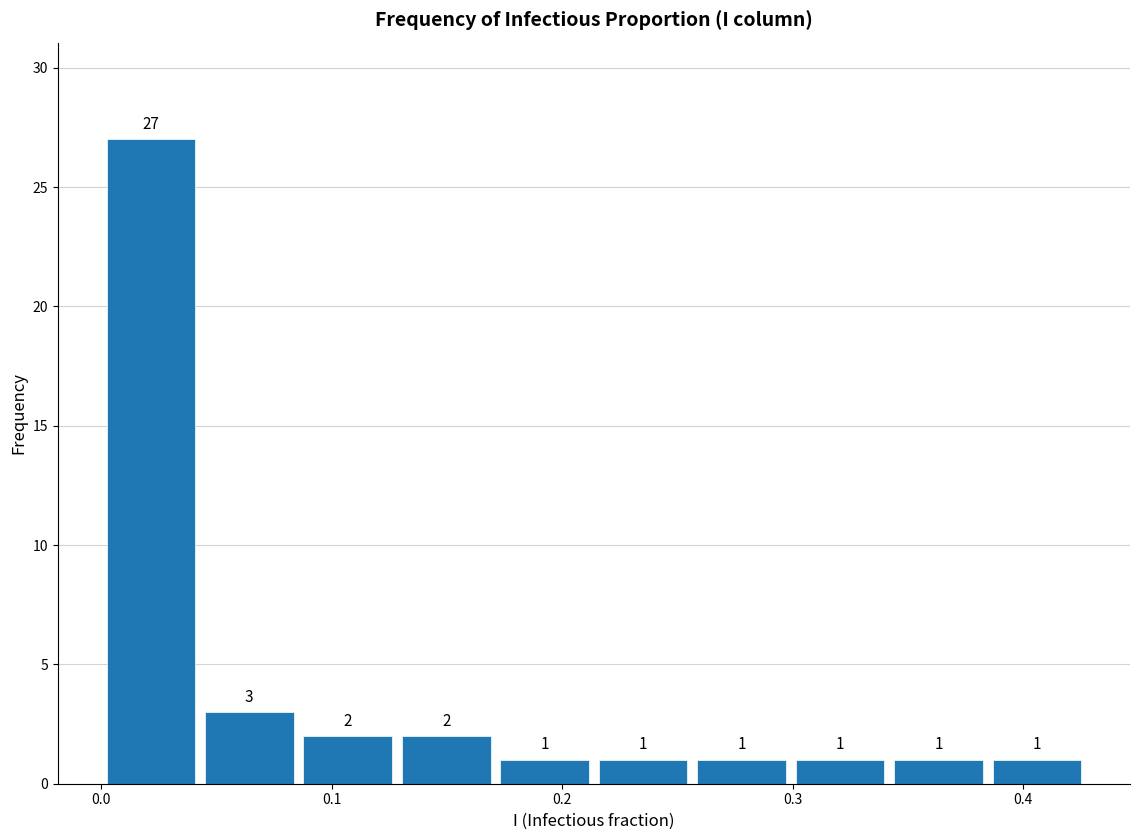

Reading left to right, list every bar in this chart as the range it spans on the x-axis followed by its height. The bar edges are not printed on the chart, so give them approximately, as read against the axis.

0.00 to 0.04: 27
0.04 to 0.09: 3
0.09 to 0.13: 2
0.13 to 0.17: 2
0.17 to 0.21: 1
0.21 to 0.26: 1
0.26 to 0.30: 1
0.30 to 0.34: 1
0.34 to 0.38: 1
0.38 to 0.43: 1